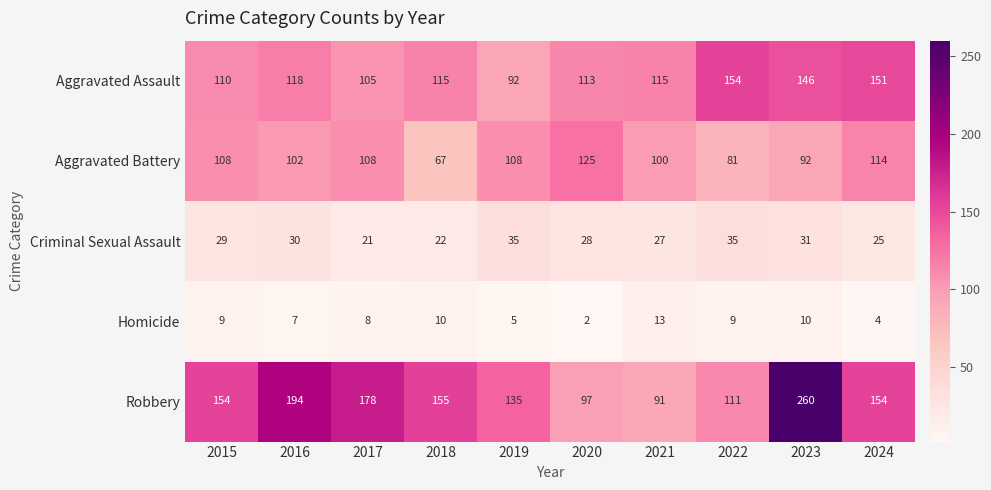

Which label corresponds to the smallest value in the chart?

2020